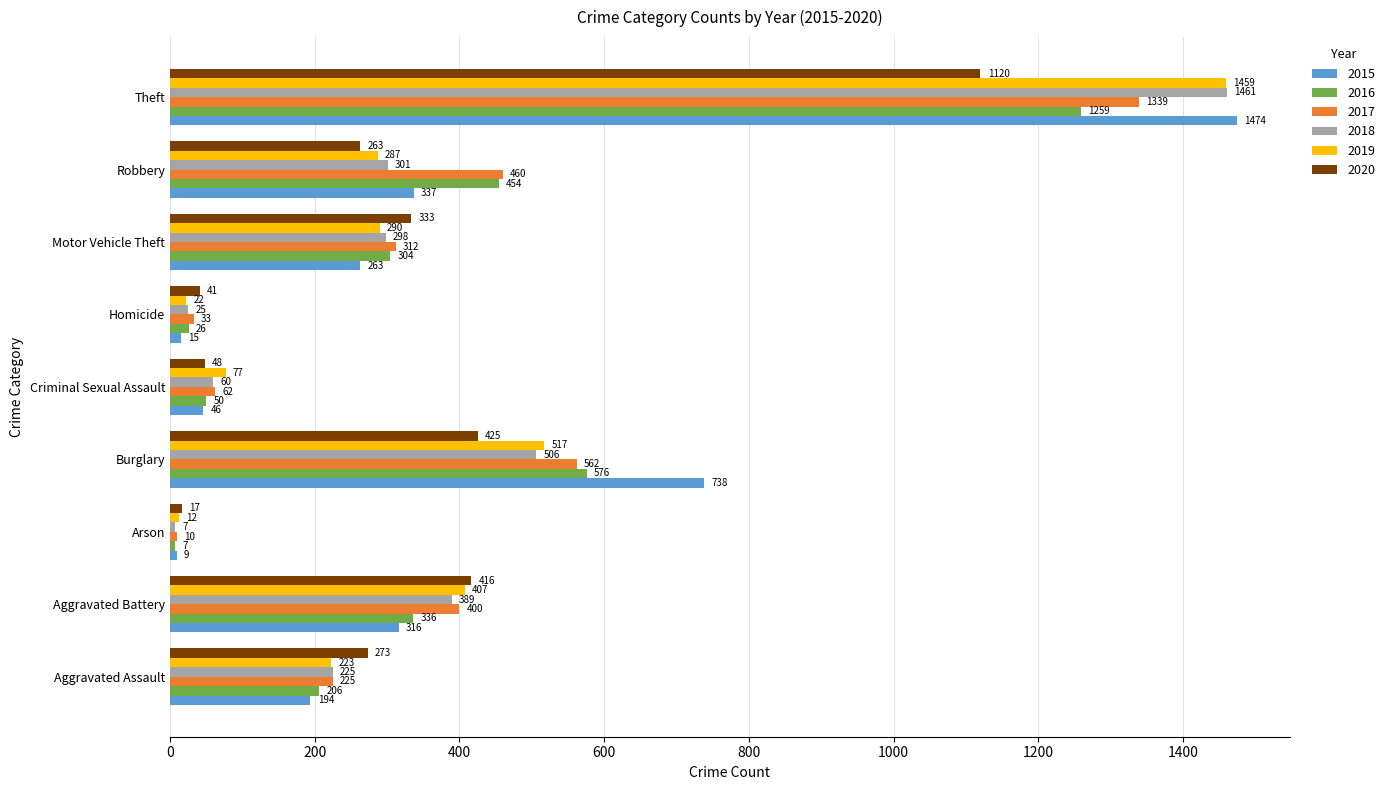

What is the difference between the highest and lowest values at Burglary?

313